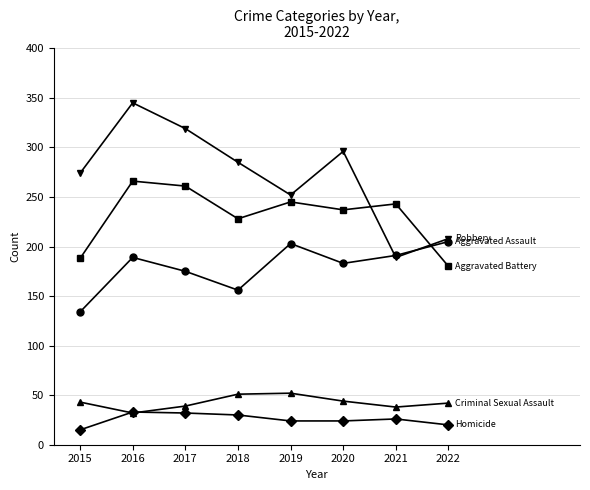

What is the greatest value displayed?

345